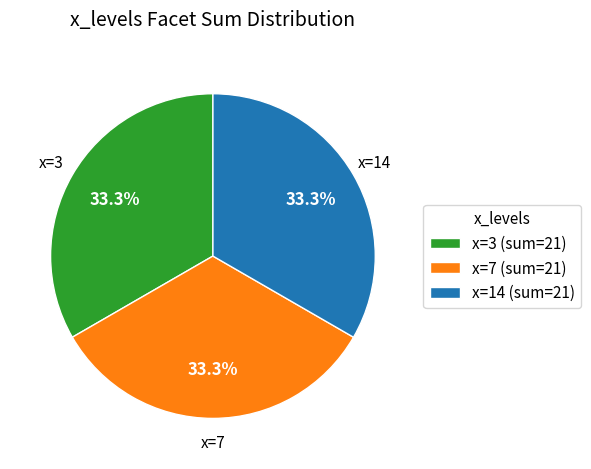

Is there a majority slice in this chart?

No